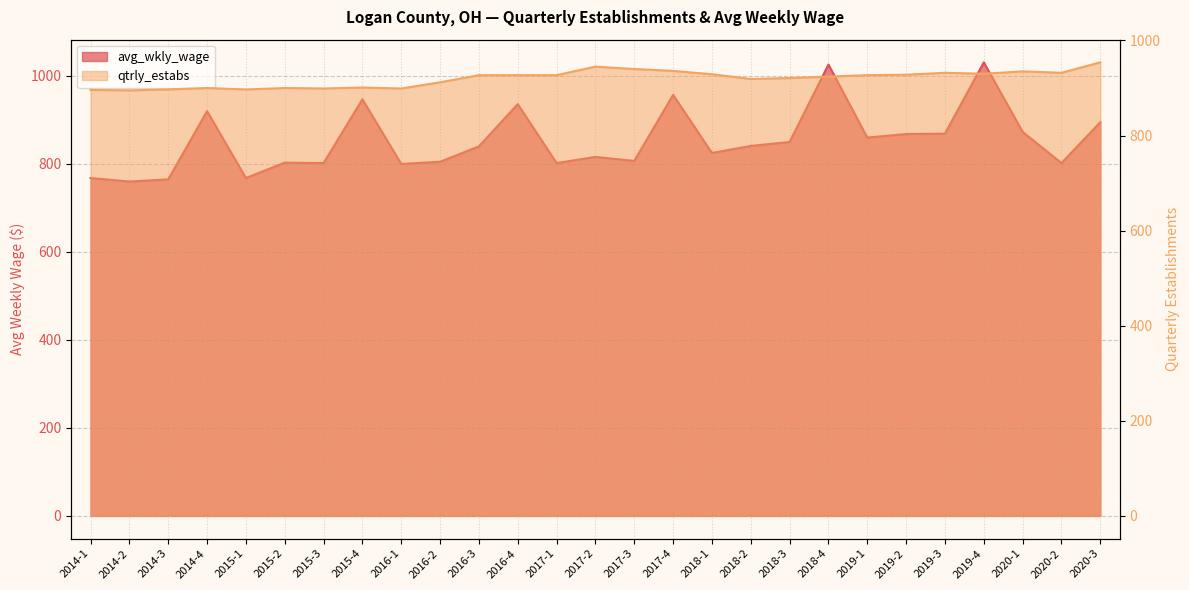

Which series changed the most between 2014-1 and 2014-4?

avg_wkly_wage